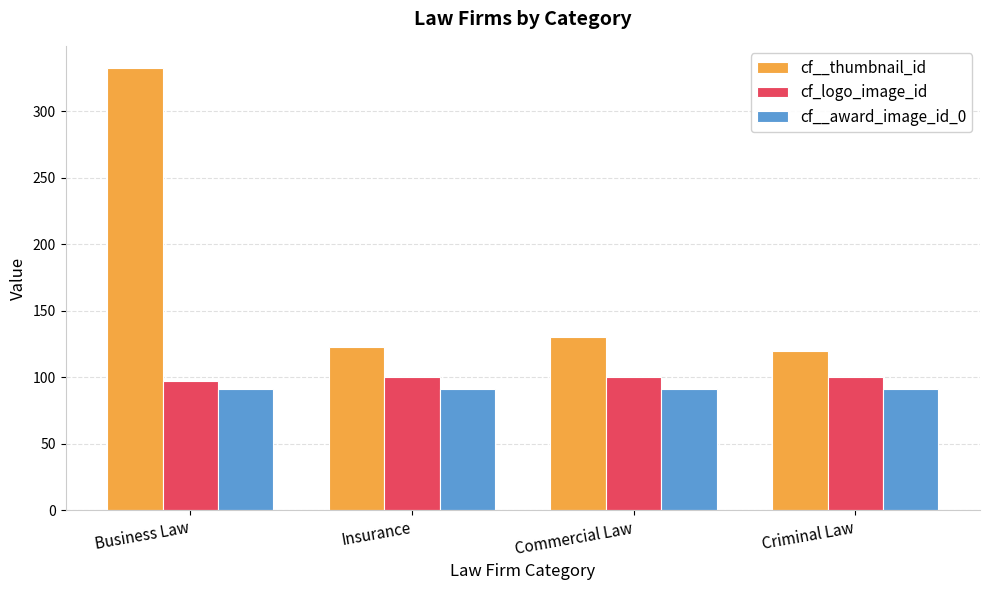

Is the value of cf_logo_image_id at Criminal Law greater than the value of cf__award_image_id_0 at Business Law?

Yes